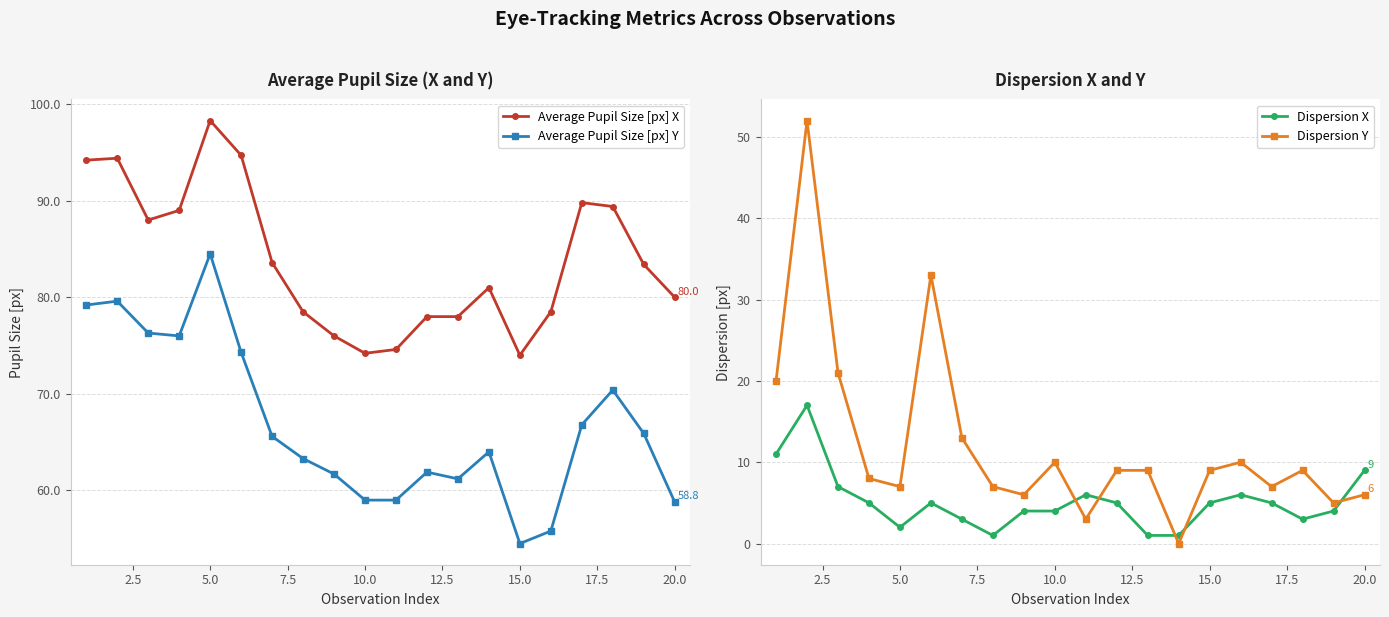

Which series has the largest total across all categories?

Average Pupil Size [px] X